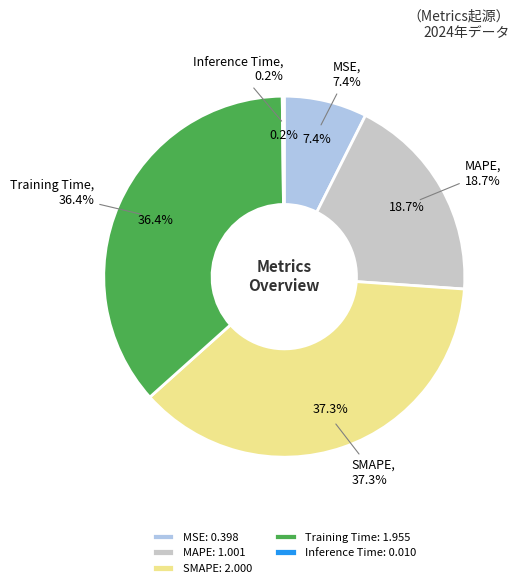

True or false: Training Time accounts for 36% of the total.

True